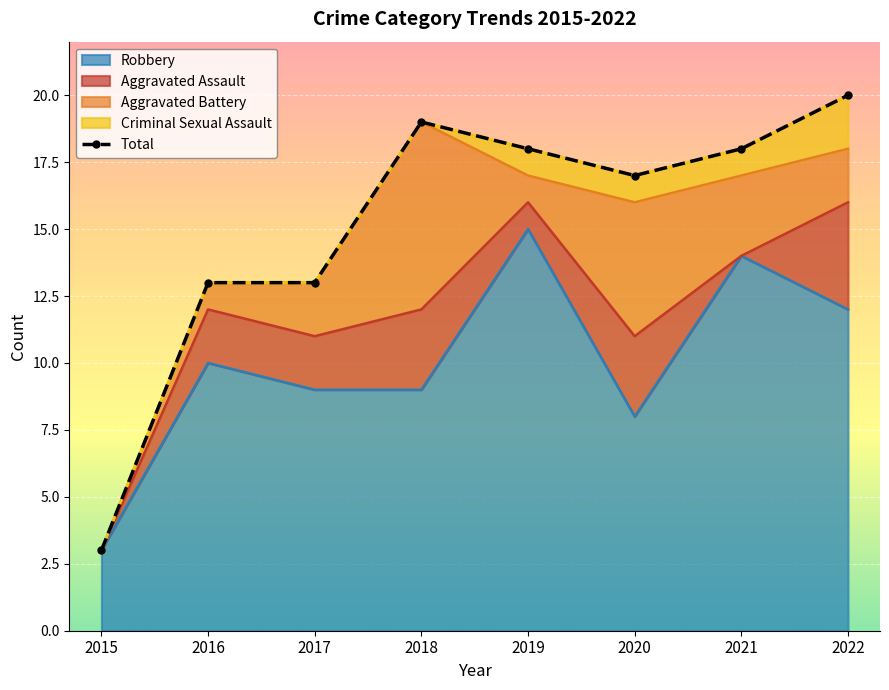

Rank the series by their maximum value, from highest to lowest.

Total, Robbery, Aggravated Battery, Aggravated Assault, Criminal Sexual Assault